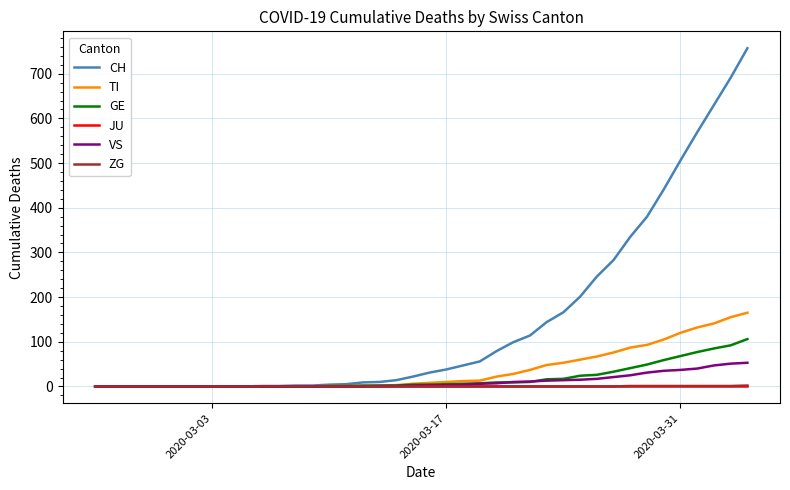

Which series has the largest range (max minus min)?

CH